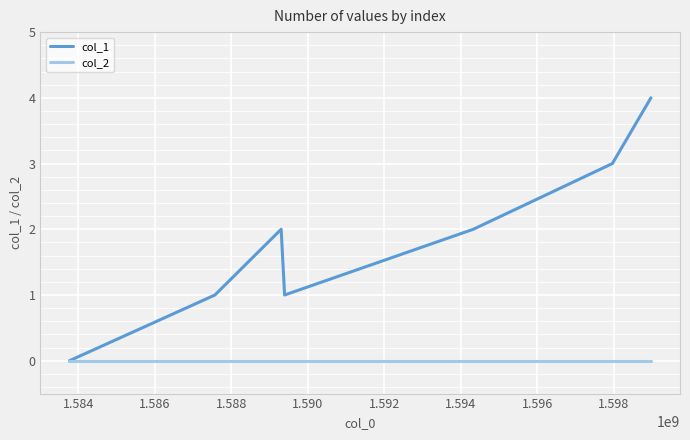

Which series has the largest total across all categories?

col_1